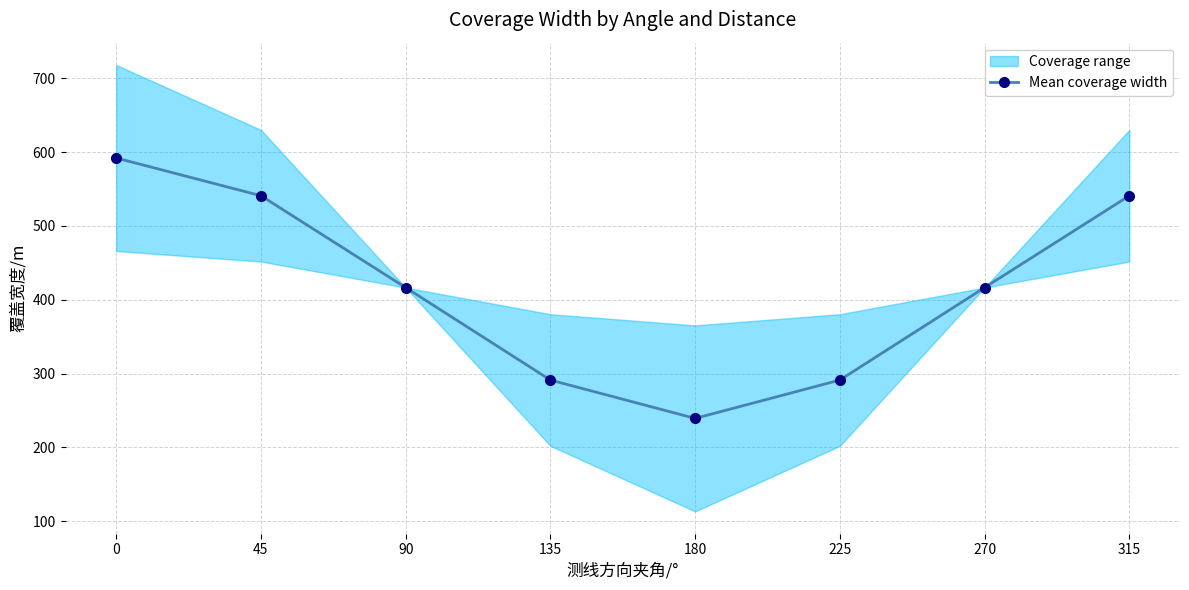

What is the ratio of the value at 180 to the value at 90?

0.6